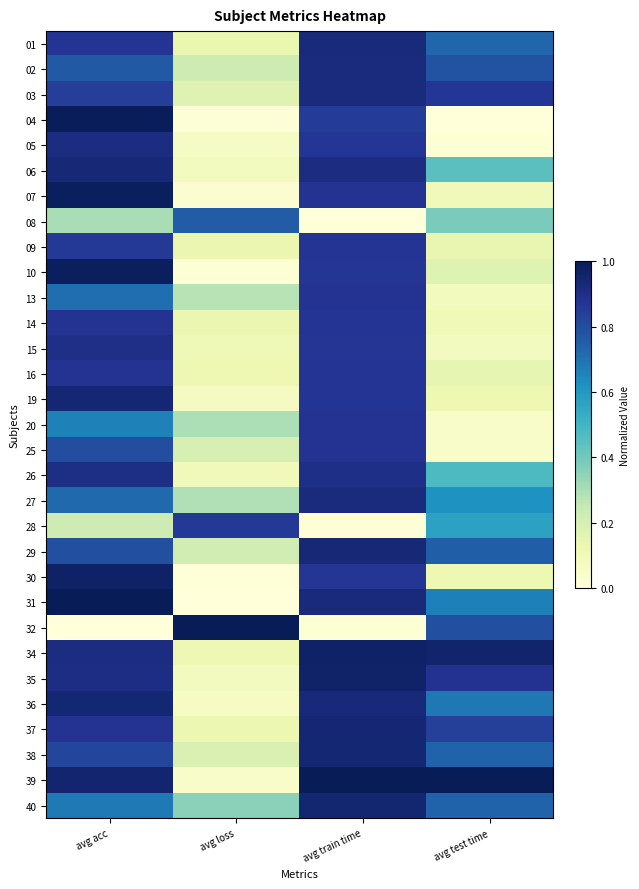

Reading right to left, extract all data points from this chart.

01: avg test time=0.7	avg train time=0.9	avg loss=0.1	avg acc=0.9
02: avg test time=0.8	avg train time=0.9	avg loss=0.2	avg acc=0.8
03: avg test time=0.9	avg train time=0.9	avg loss=0.2	avg acc=0.8
04: avg test time=0.0	avg train time=0.8	avg loss=0.0	avg acc=1.0
05: avg test time=0.0	avg train time=0.9	avg loss=0.1	avg acc=0.9
06: avg test time=0.4	avg train time=0.9	avg loss=0.1	avg acc=0.9
07: avg test time=0.1	avg train time=0.9	avg loss=0.0	avg acc=1.0
08: avg test time=0.4	avg train time=0.0	avg loss=0.8	avg acc=0.3
09: avg test time=0.1	avg train time=0.9	avg loss=0.1	avg acc=0.9
10: avg test time=0.2	avg train time=0.9	avg loss=0.0	avg acc=1.0
13: avg test time=0.1	avg train time=0.9	avg loss=0.3	avg acc=0.7
14: avg test time=0.1	avg train time=0.9	avg loss=0.1	avg acc=0.9
15: avg test time=0.1	avg train time=0.9	avg loss=0.1	avg acc=0.9
16: avg test time=0.1	avg train time=0.9	avg loss=0.1	avg acc=0.9
19: avg test time=0.1	avg train time=0.9	avg loss=0.1	avg acc=0.9
20: avg test time=0.1	avg train time=0.9	avg loss=0.3	avg acc=0.7
25: avg test time=0.1	avg train time=0.9	avg loss=0.2	avg acc=0.8
26: avg test time=0.5	avg train time=0.9	avg loss=0.1	avg acc=0.9
27: avg test time=0.6	avg train time=0.9	avg loss=0.3	avg acc=0.7
28: avg test time=0.6	avg train time=0.0	avg loss=0.9	avg acc=0.2
29: avg test time=0.7	avg train time=0.9	avg loss=0.2	avg acc=0.8
30: avg test time=0.1	avg train time=0.9	avg loss=0.0	avg acc=1.0
31: avg test time=0.7	avg train time=0.9	avg loss=0.0	avg acc=1.0
32: avg test time=0.8	avg train time=0.0	avg loss=1.0	avg acc=0.0
34: avg test time=1.0	avg train time=1.0	avg loss=0.1	avg acc=0.9
35: avg test time=0.9	avg train time=1.0	avg loss=0.1	avg acc=0.9
36: avg test time=0.7	avg train time=0.9	avg loss=0.1	avg acc=0.9
37: avg test time=0.8	avg train time=0.9	avg loss=0.1	avg acc=0.9
38: avg test time=0.7	avg train time=0.9	avg loss=0.2	avg acc=0.8
39: avg test time=1.0	avg train time=1.0	avg loss=0.1	avg acc=1.0
40: avg test time=0.7	avg train time=0.9	avg loss=0.4	avg acc=0.7